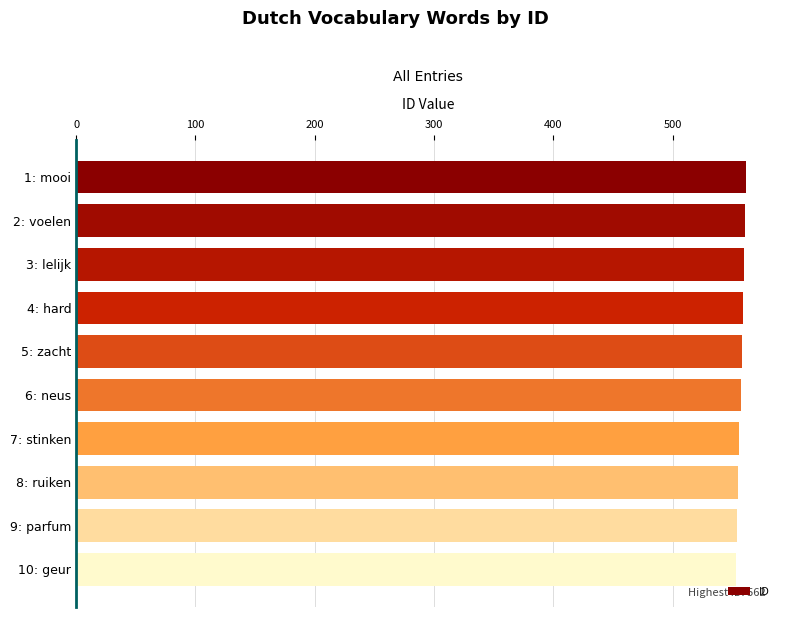

What is the label of the 1st bar from the top?

1: mooi